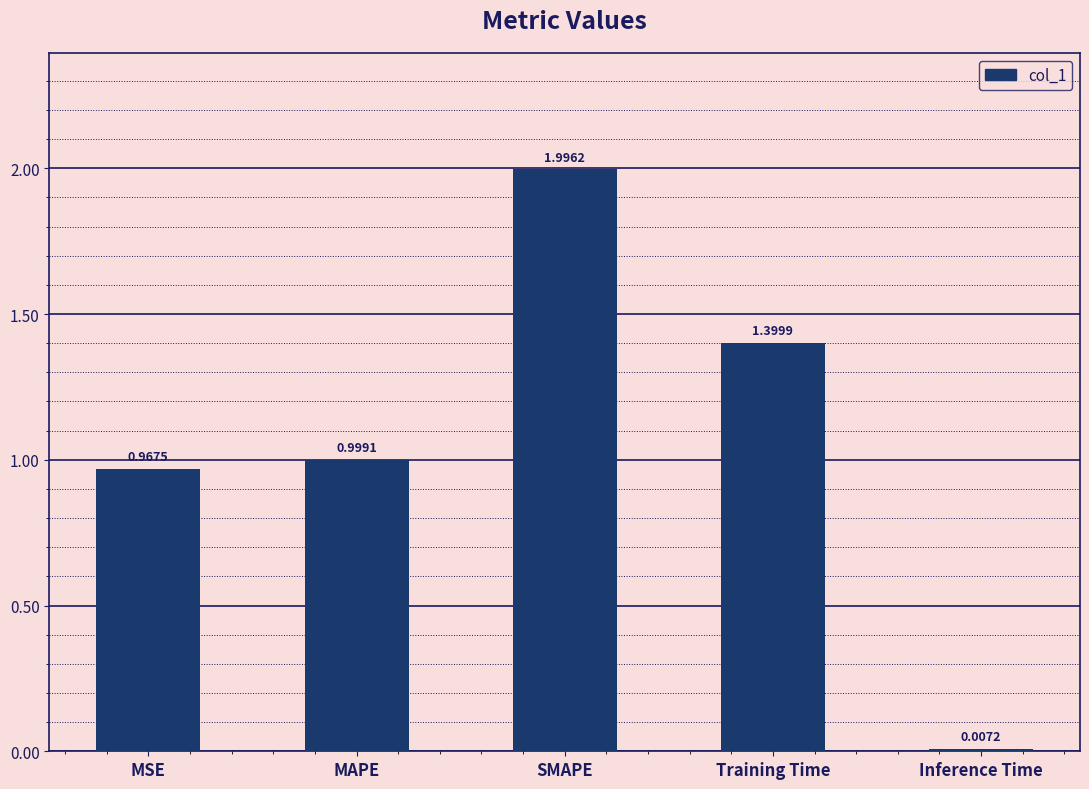

Between MSE and Inference Time, which is larger?

MSE